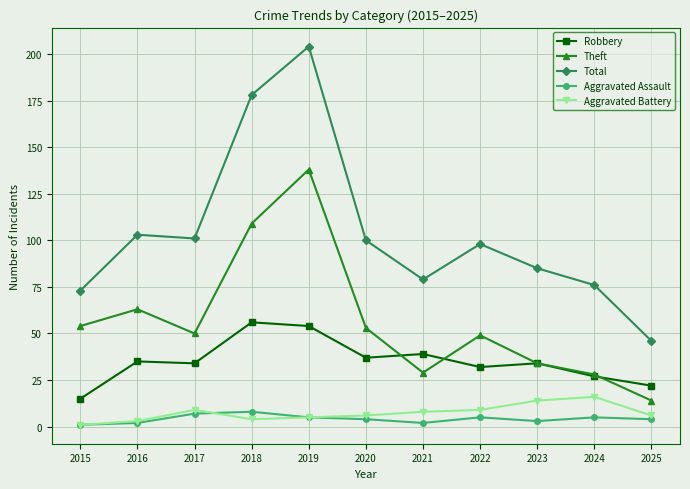

Is it true that Theft equals 138 at 2019?

True